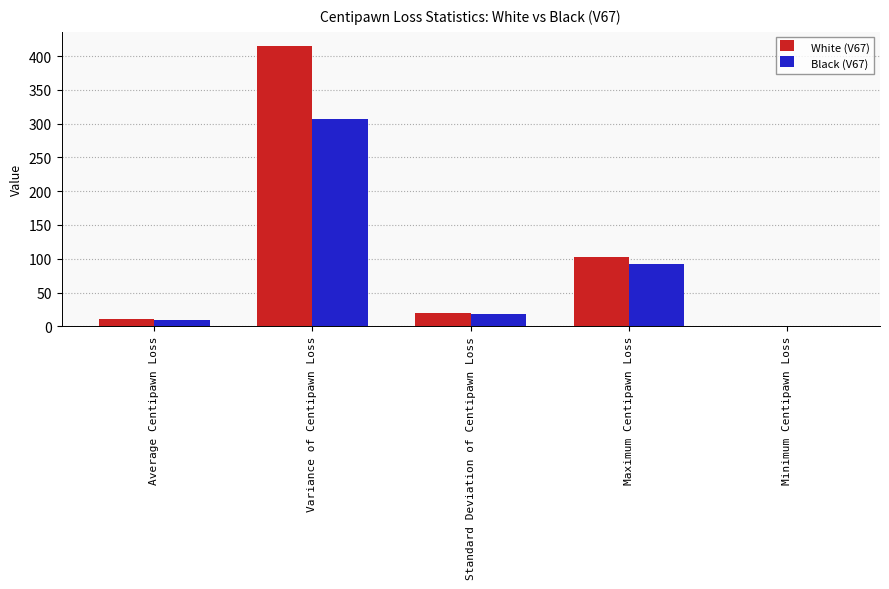

The White (V67) series shows 103.1 at Maximum Centipawn Loss. True or false?

True